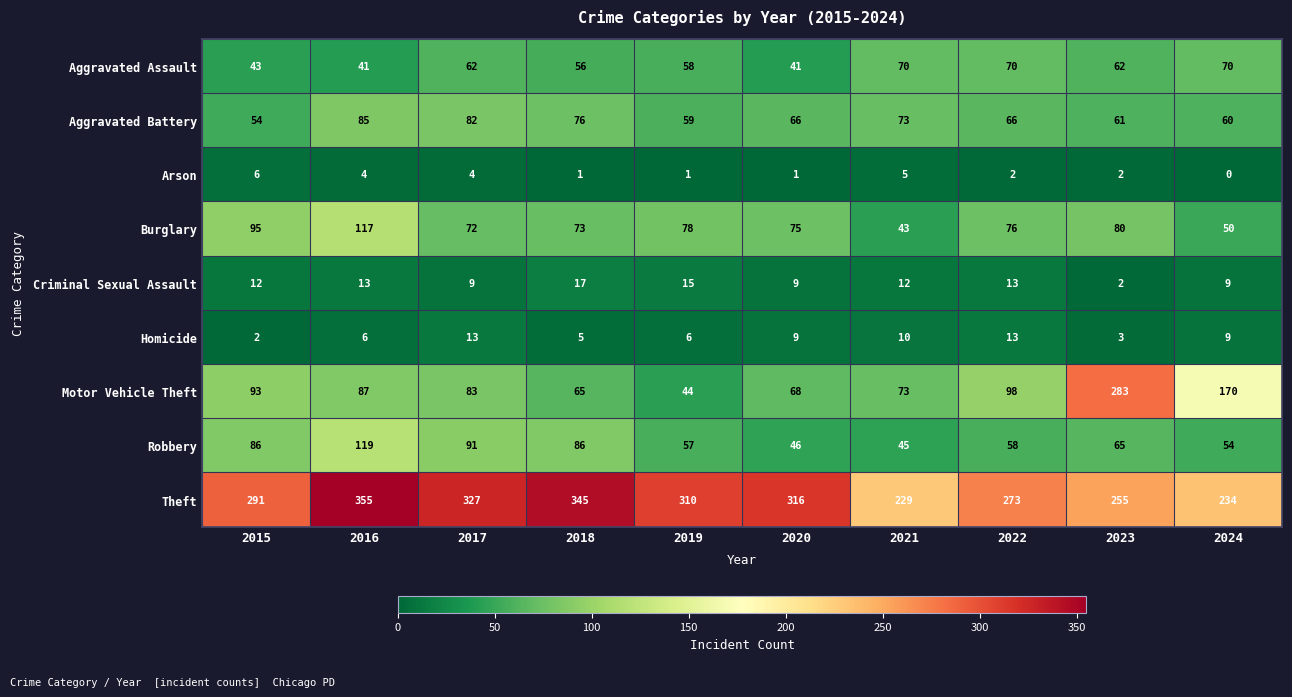

Count the number of data series in this chart.

9